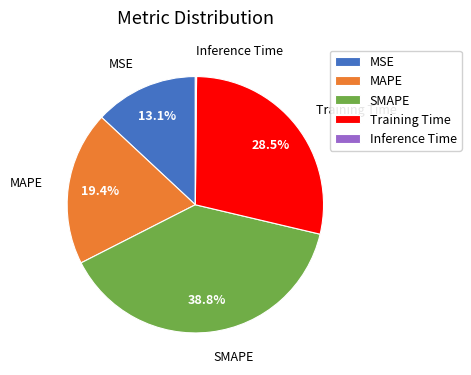

What portion of the pie excludes Training Time?

71.5%